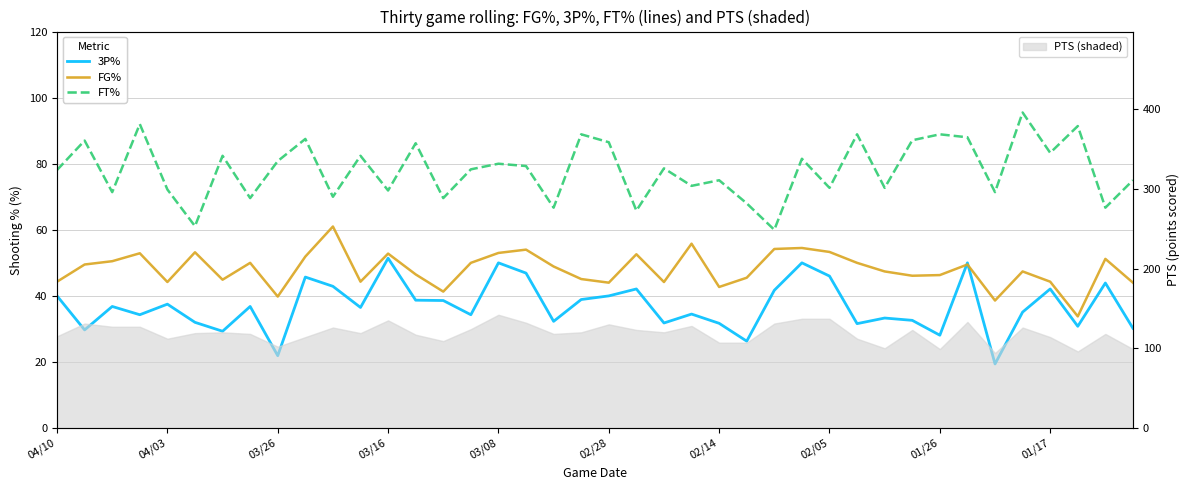

The FT% series shows 69.6 at 14. True or false?

True